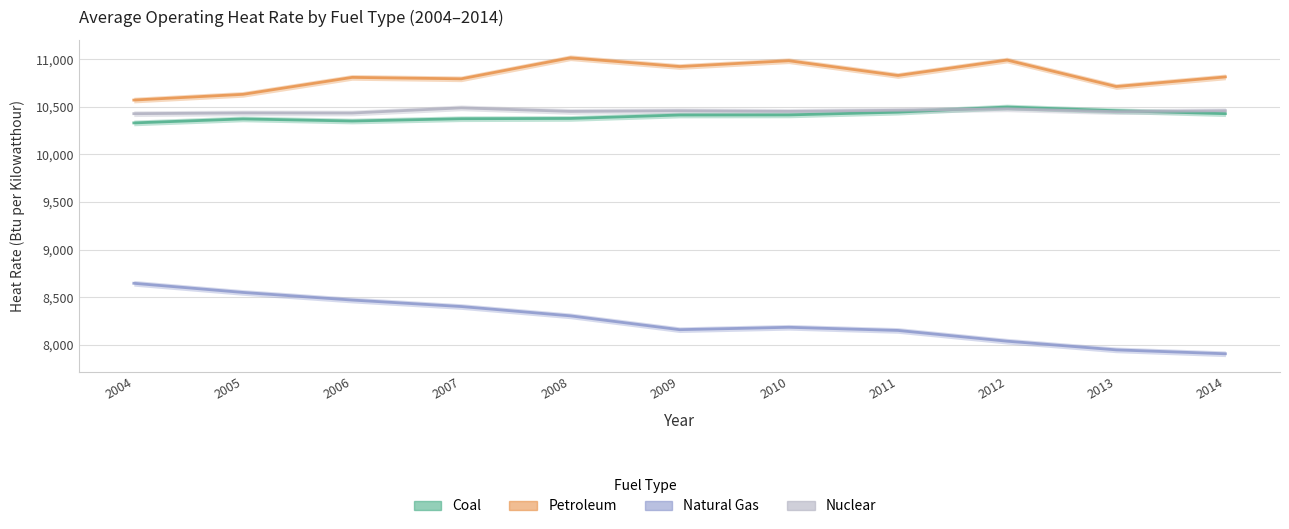

Which series has the largest total across all categories?

Petroleum